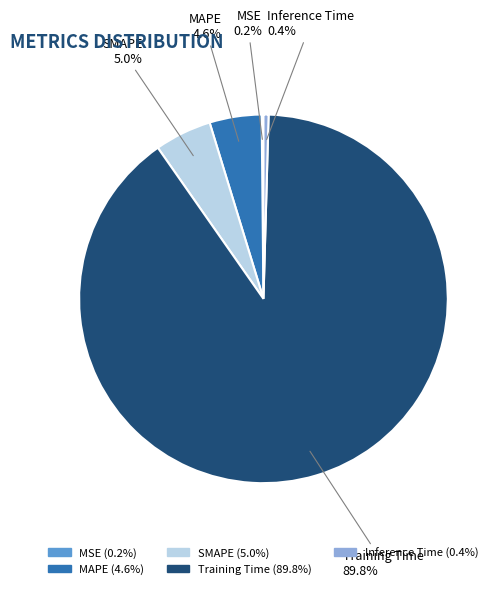

Combined, what portion of the pie is SMAPE and MAPE?

9.6%